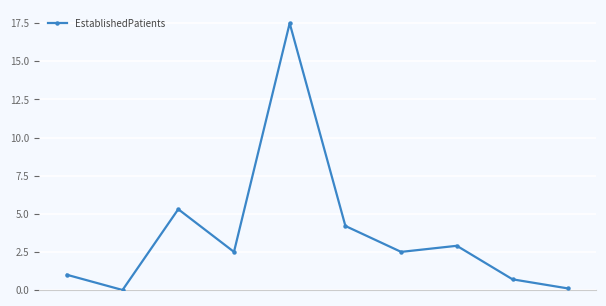

What is the greatest value displayed?

17.5